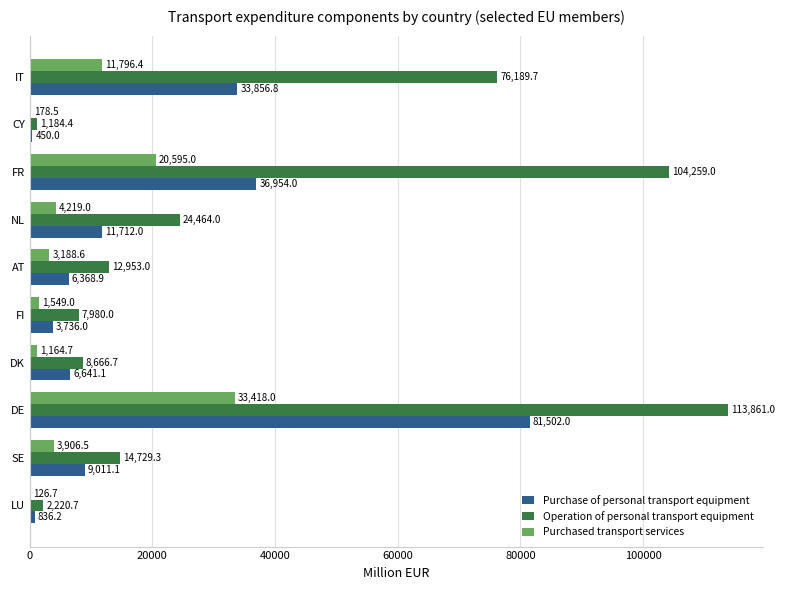

The value of Purchase of personal transport equipment at DE is 81502.0. True or false?

True